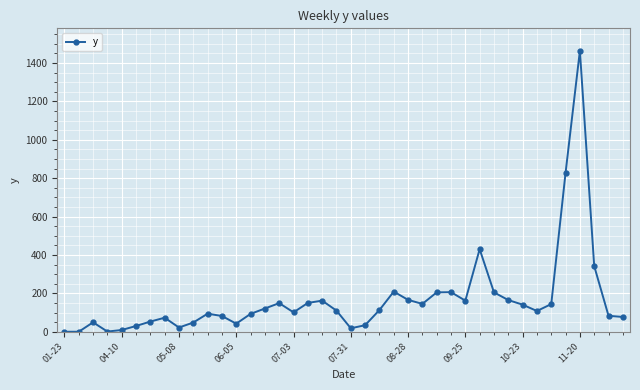

What is the sum of all values?

6633